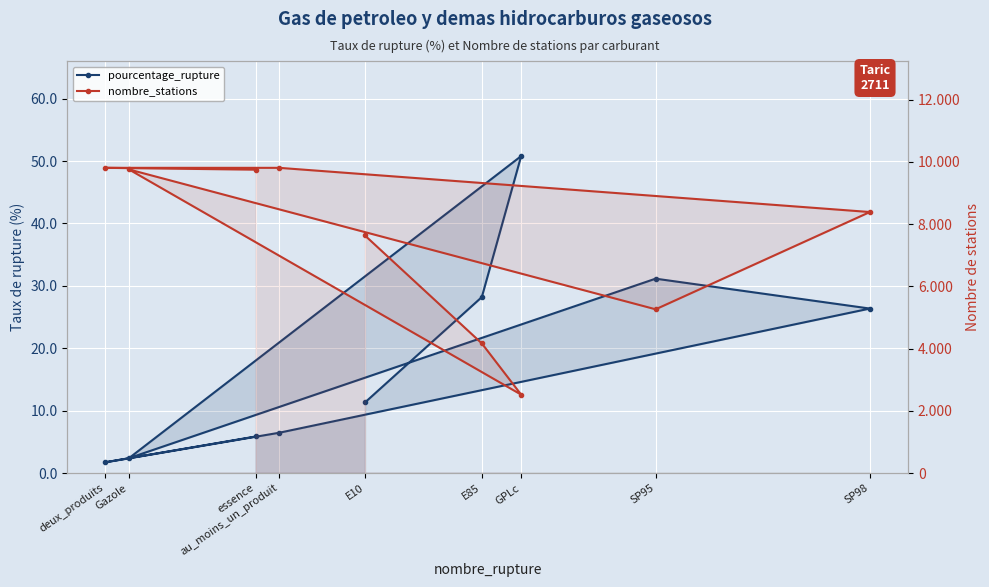

Rank the categories by pourcentage_rupture value from highest to lowest.

GPLc, SP95, E85, SP98, E10, au_moins_un_produit, essence, Gazole, deux_produits